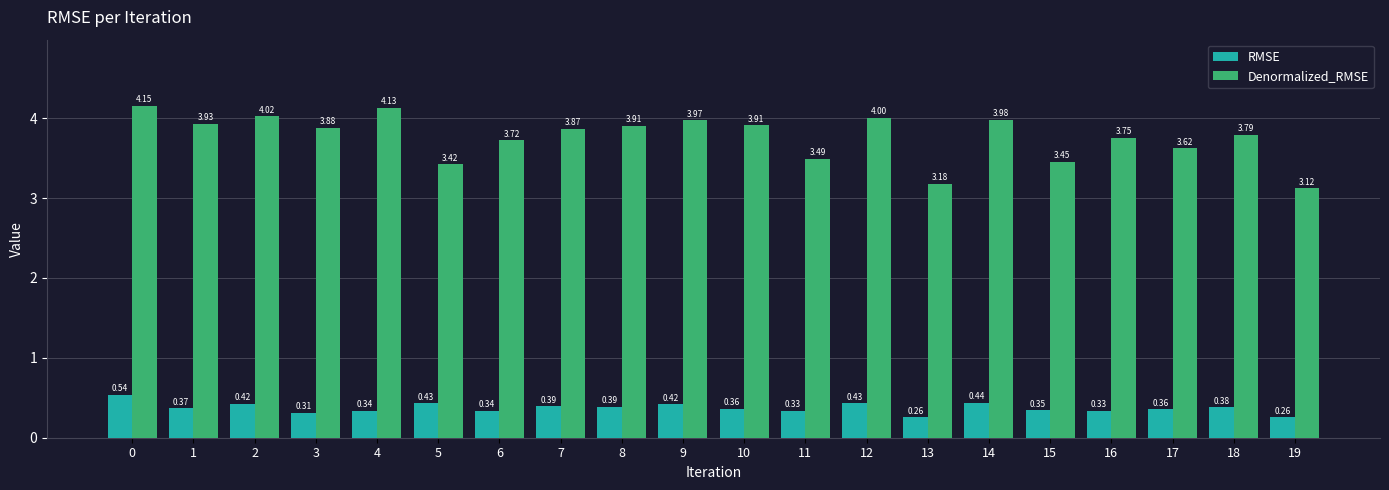

What is the sum of the Denormalized_RMSE values at 15 and 4?

7.6